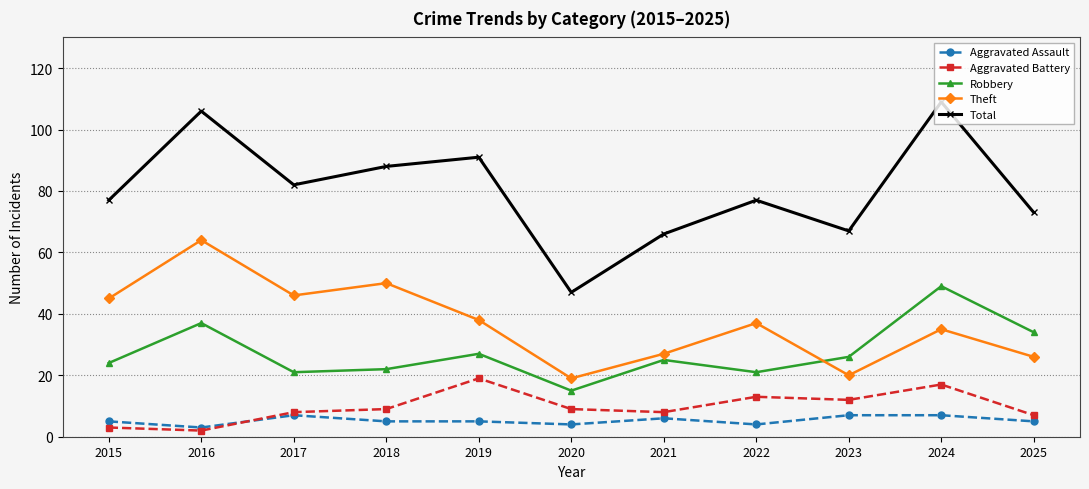

How many lines are shown in the chart?

5